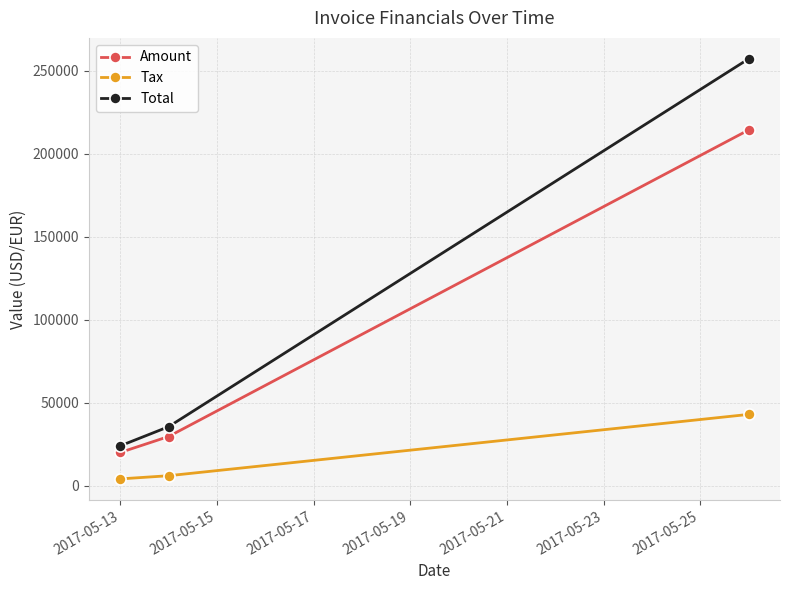

How many data points in Total are above 35413?

2